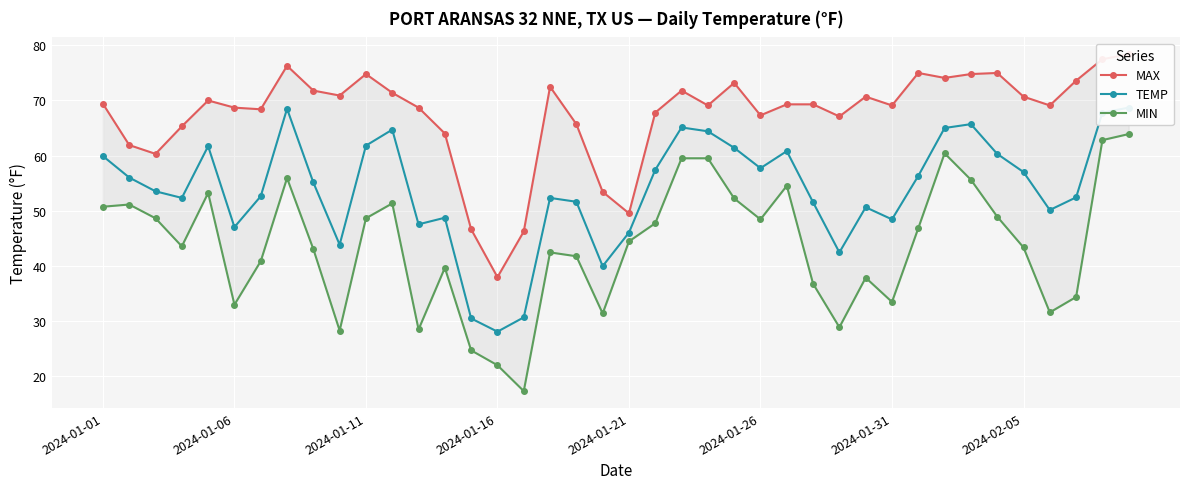

True or false: TEMP and MIN cross at least once.

False